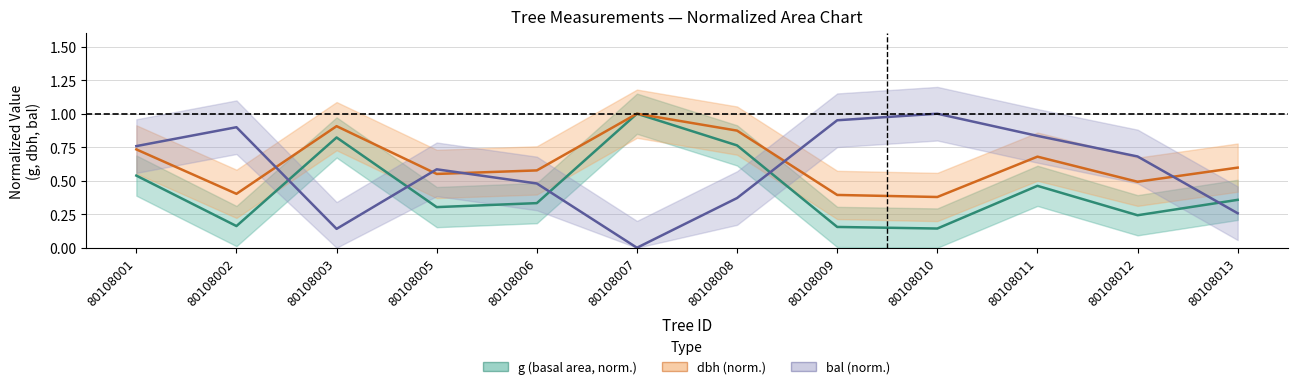

In g (basal area, norm.), how many points are higher than both neighbors (excluding endpoints)?

3